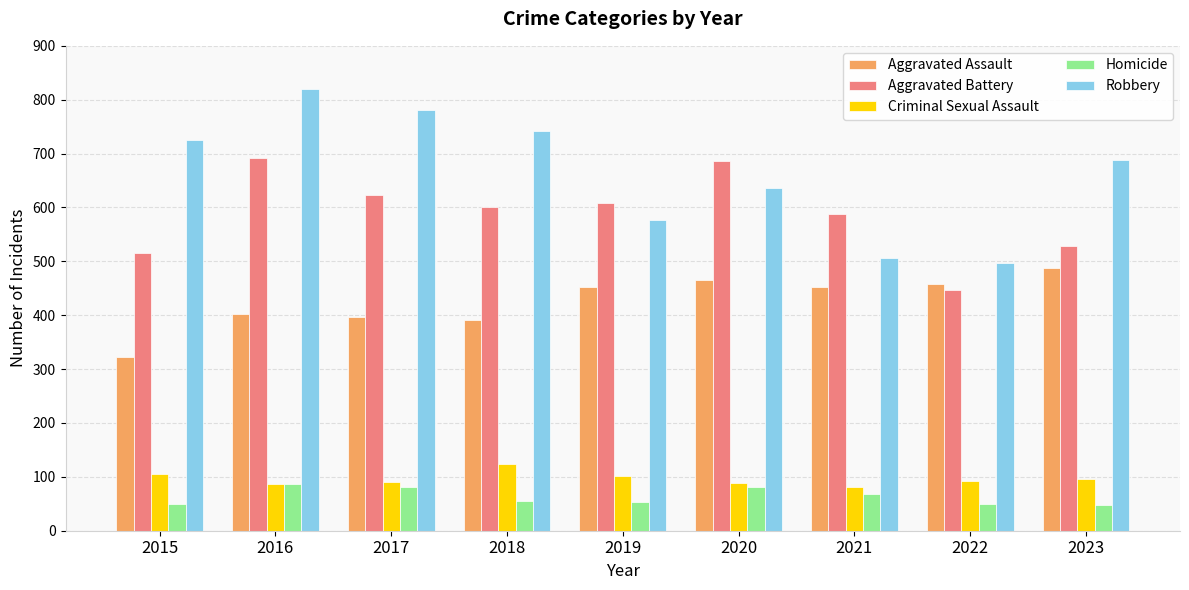

Is it true that Homicide equals 56 at 2018?

True